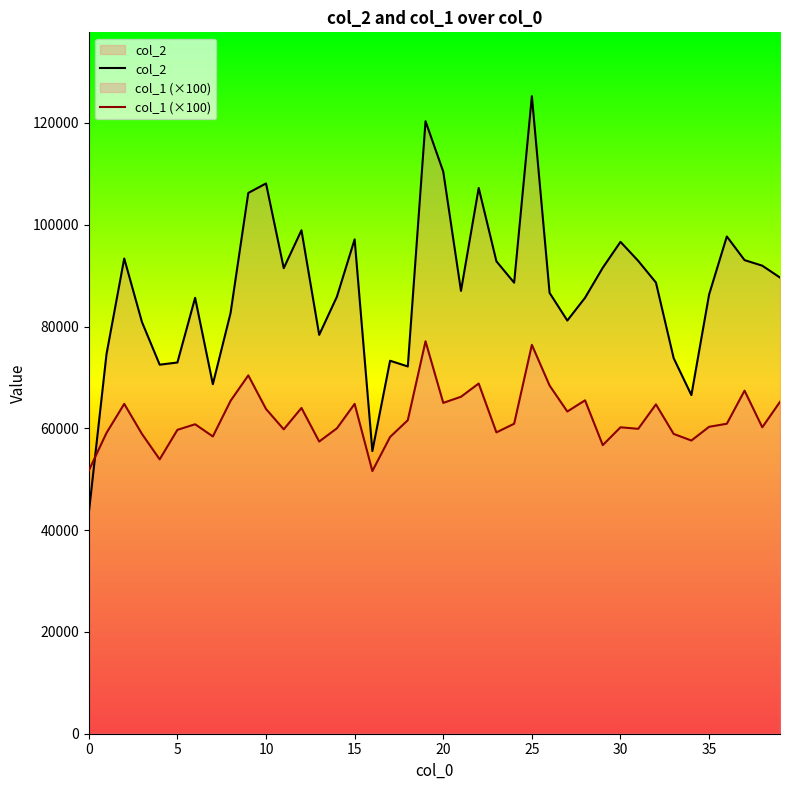

At which label does col_2 reach its peak?

25